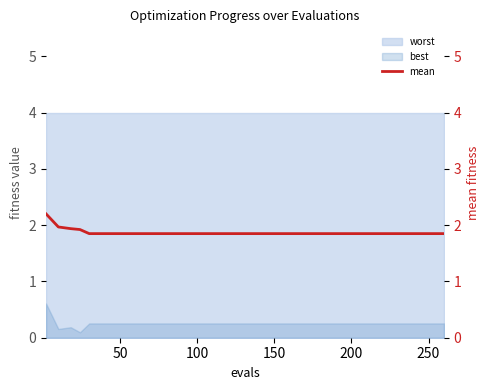

The worst series shows 2.8 at 100. True or false?

False